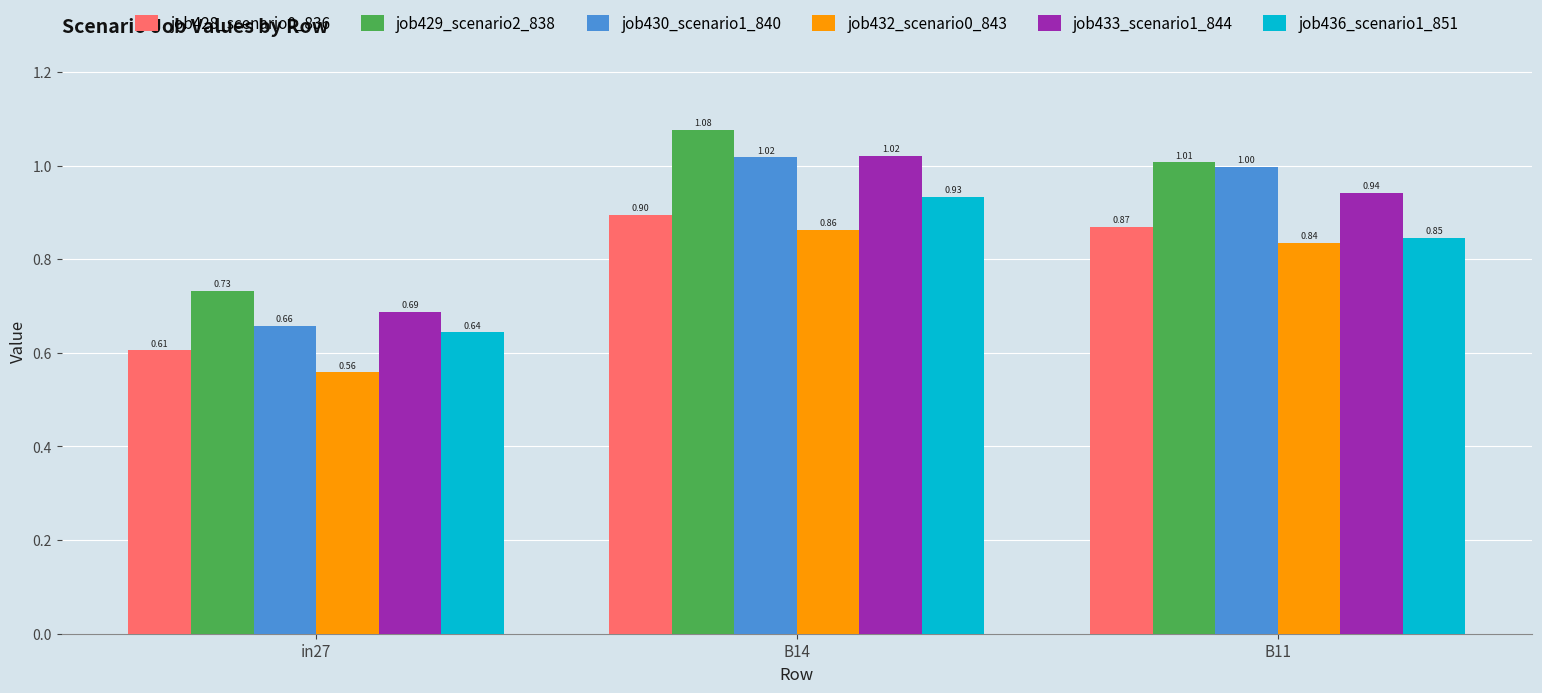

What is the difference between the maximum and minimum values in the job429_scenario2_838 series?

0.3